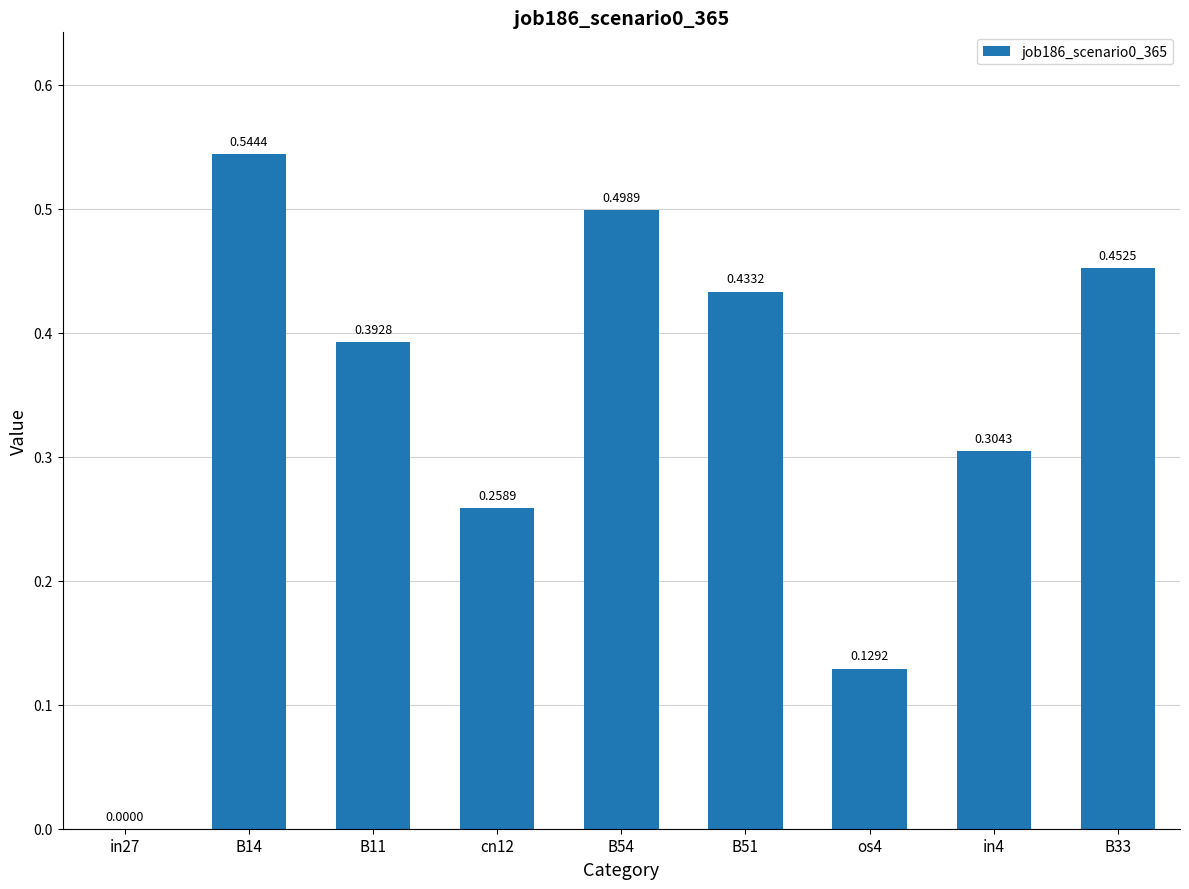

How many distinct data groups are displayed?

1